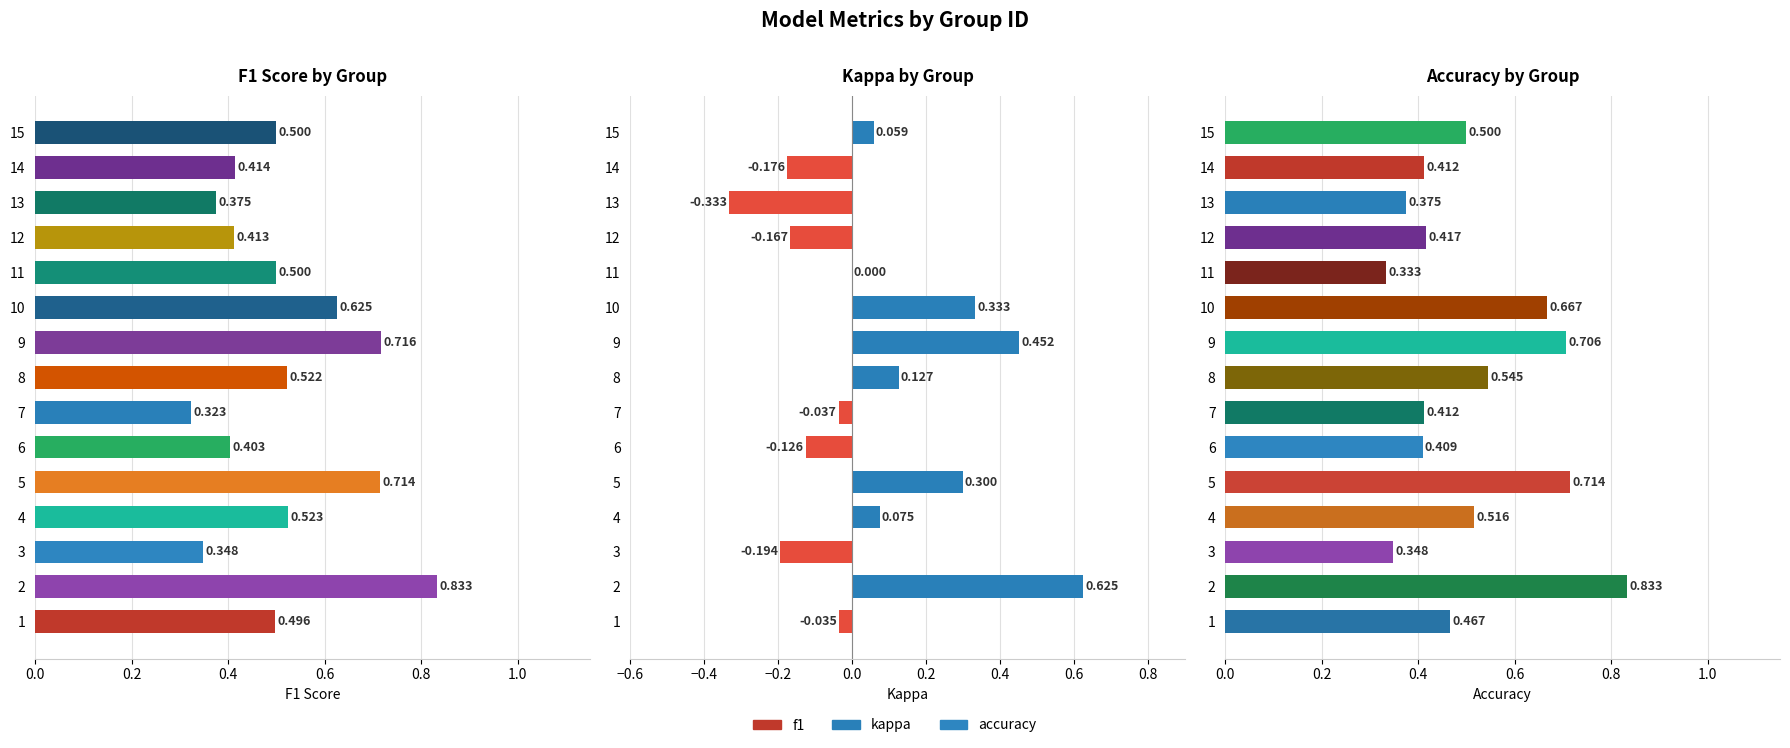

What is the total value across all series at 11?

0.8